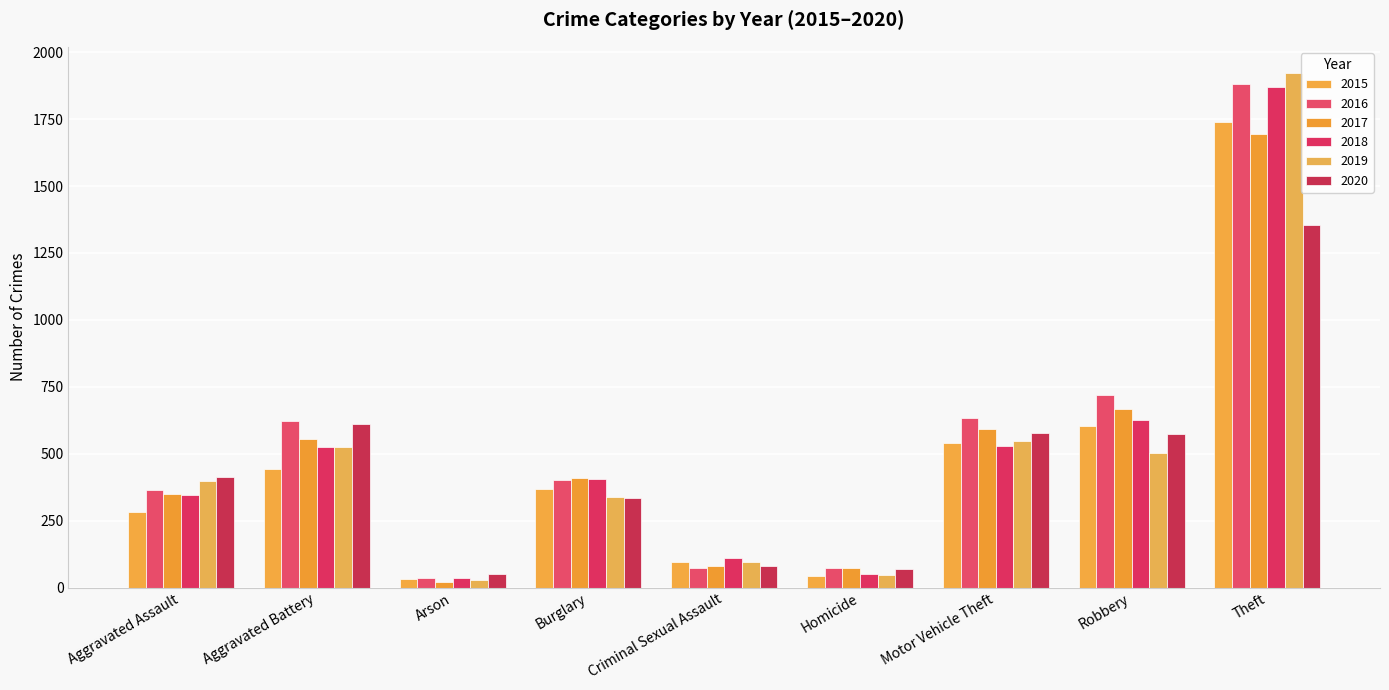

Which series has the widest spread of values?

2019